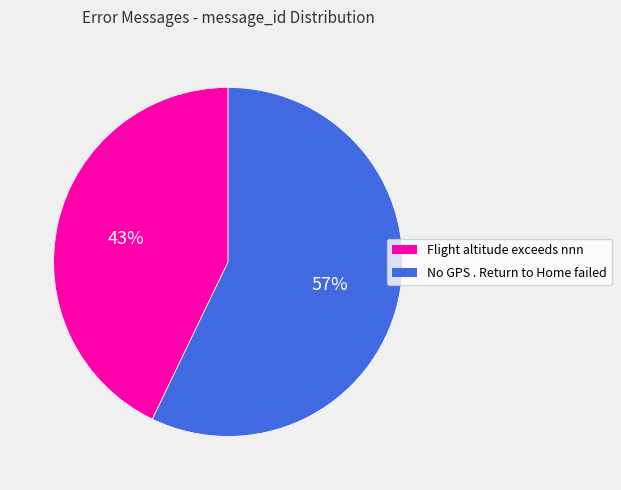

How many segments does this pie chart have?

2